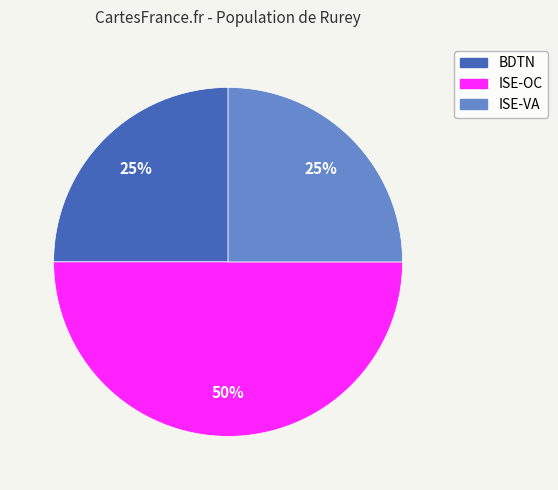

Does BDTN represent more than half of the total?

No